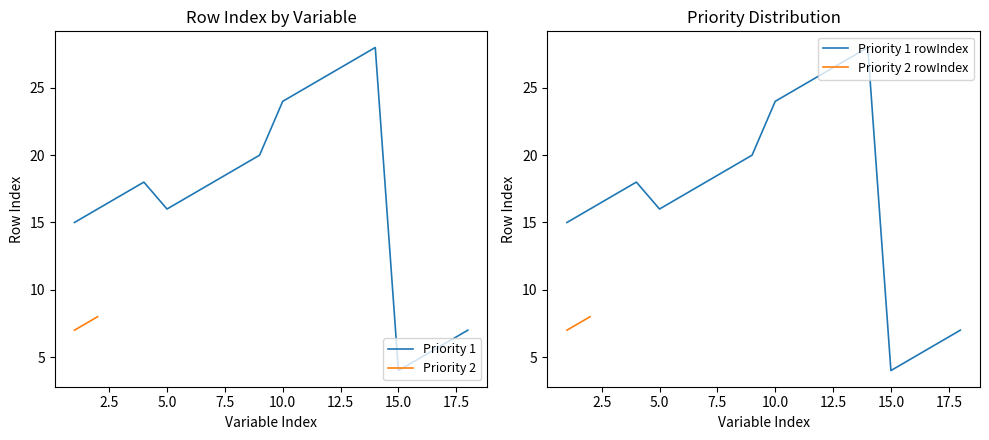

Which category has the lowest value in the Priority 1 series?

15.0